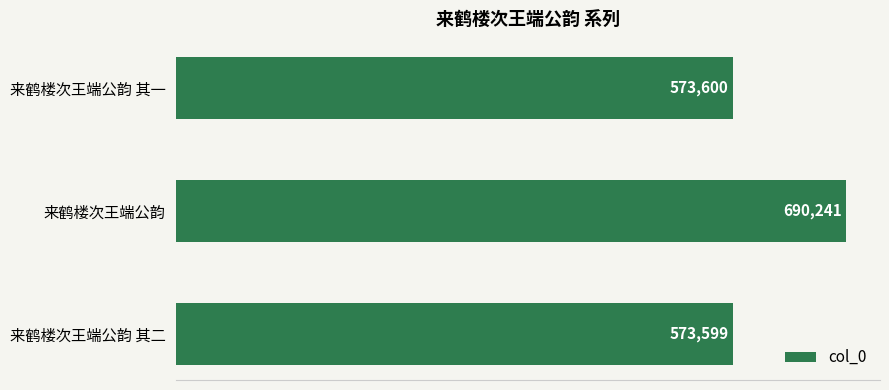

Is it true that the value at 来鹤楼次王端公韵 其二 is 127205?

False